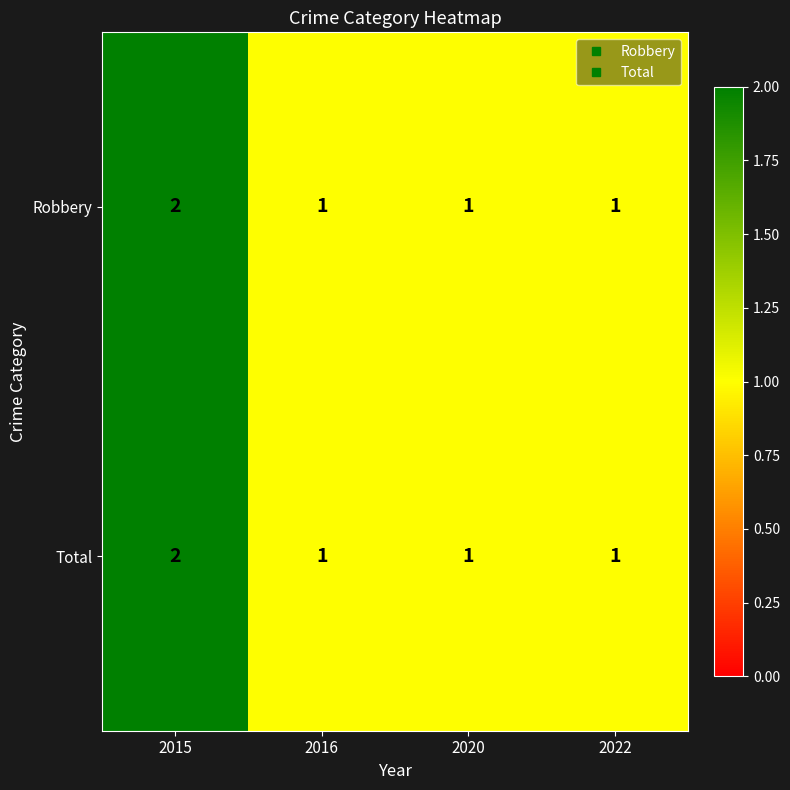

Reading left to right, what are all the values shown in this chart?

Robbery: 2015=2	2016=1	2020=1	2022=1
Total: 2015=2	2016=1	2020=1	2022=1